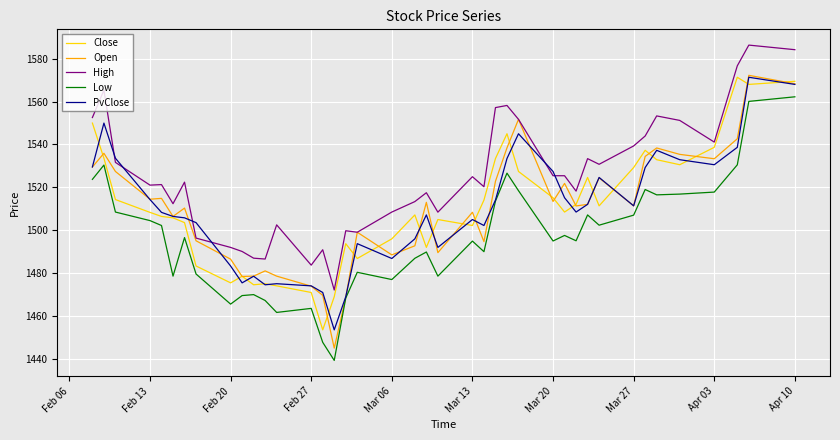

True or false: High and PvClose intersect in this chart.

True